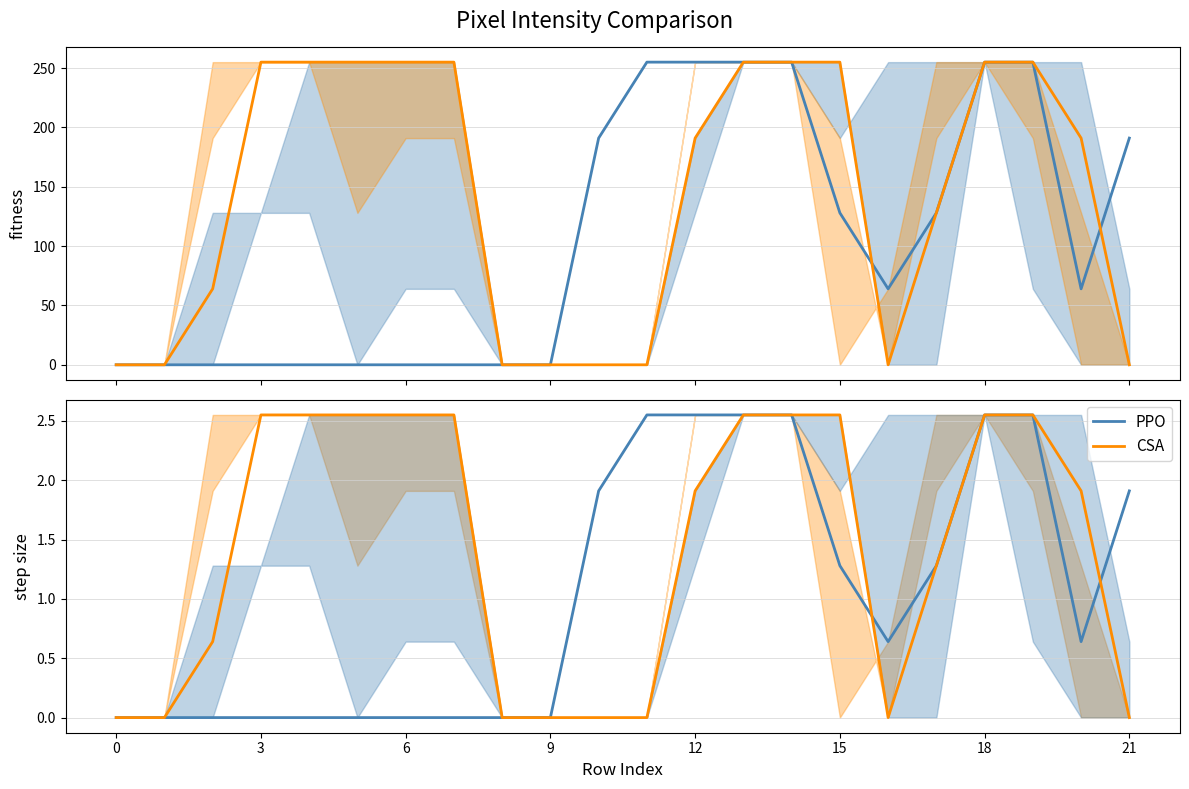

Reading right to left, extract all data points from this chart.

PPO: 1.9	0.6	2.5	2.5	1.3	0.6	1.3	2.5	2.5	2.5	2.5	1.9	0.0	0.0	0.0	0.0	0.0	0.0	0.0	0.0	0.0	0.0
CSA: 0.0	1.9	2.5	2.5	1.3	0.0	2.5	2.5	2.5	1.9	0.0	0.0	0.0	0.0	2.5	2.5	2.5	2.5	2.5	0.6	0.0	0.0